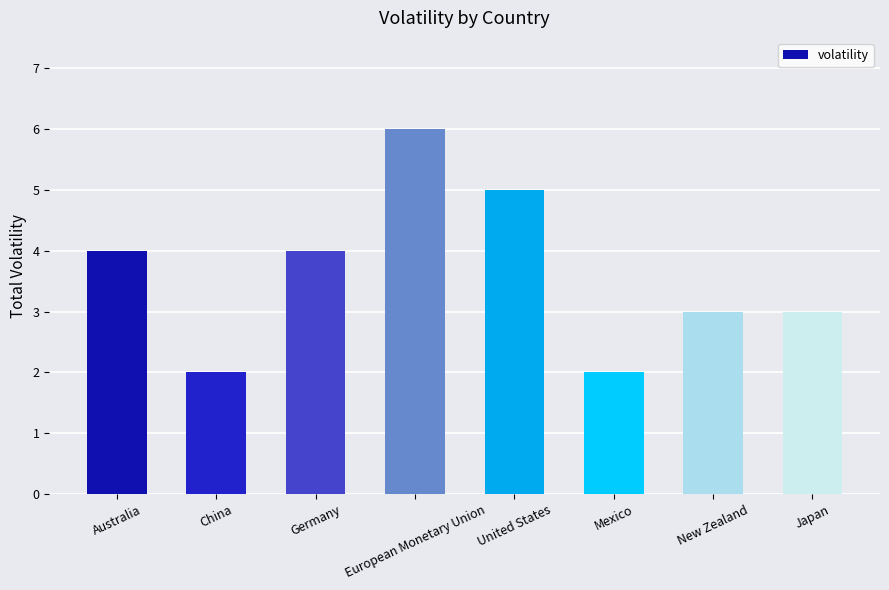

Reading left to right, list all the values displayed in this chart.

4	2	4	6	5	2	3	3